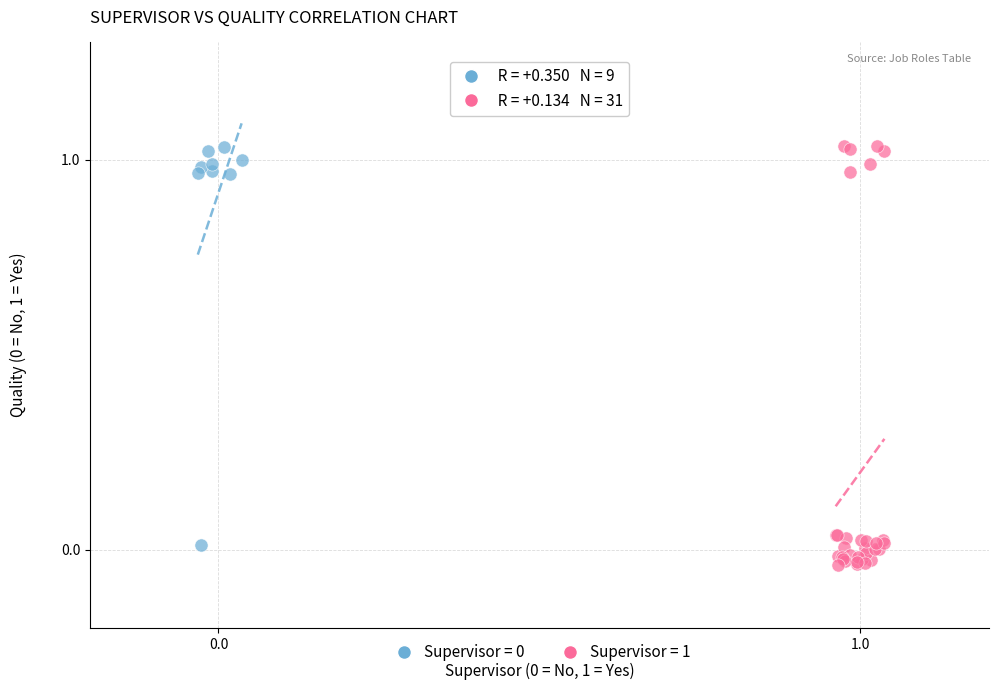

Which series has the widest spread of Y values?

Supervisor = 1